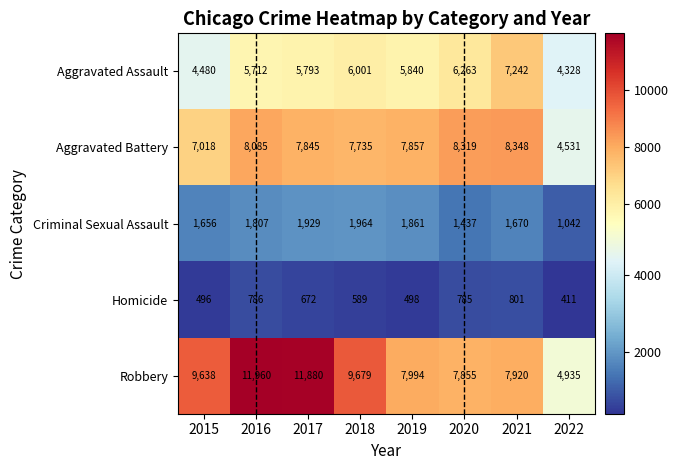

What is the greatest value displayed?

11960